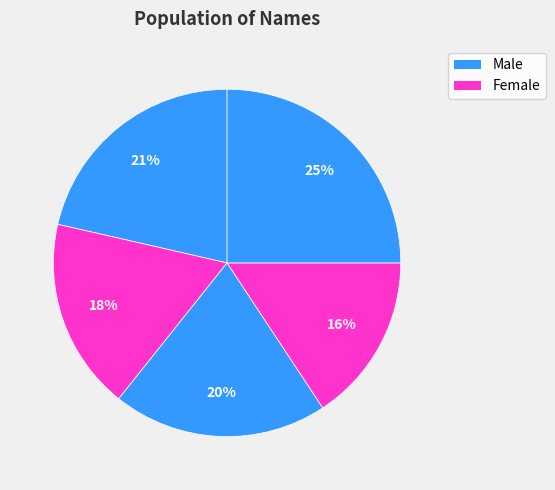

How many segments does this pie chart have?

5